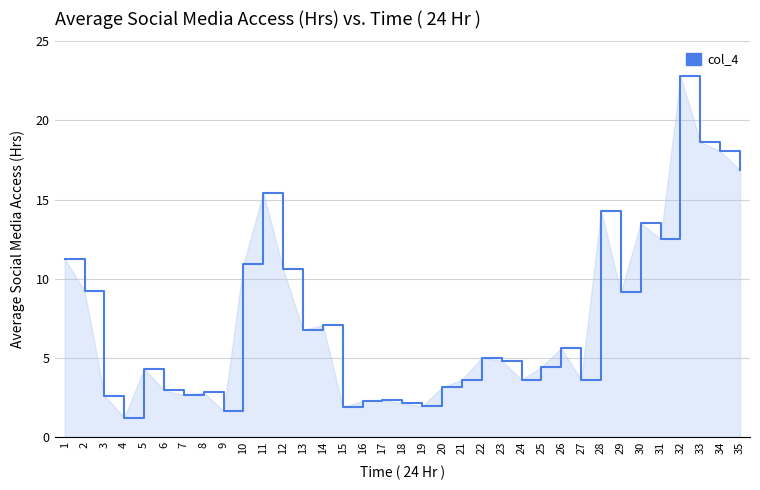

What is the difference between the values at 1 and 16?

9.0